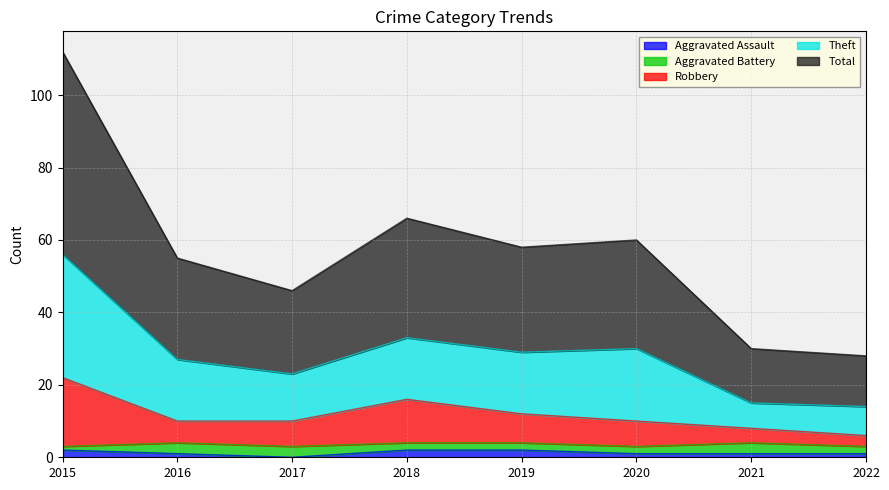

True or false: Theft and Total cross at least once.

False